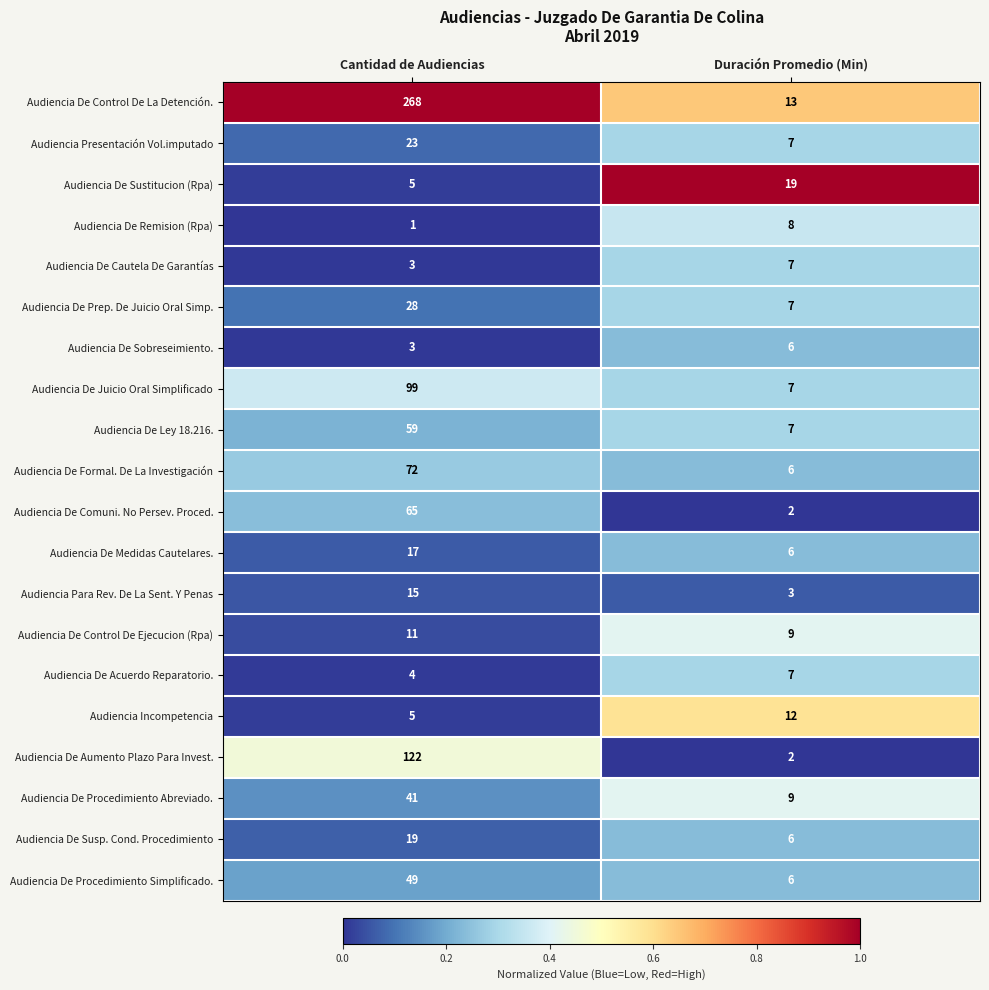

Is the value of Audiencia De Sustitucion (Rpa) at Duración Promedio (Min) greater than the value of Audiencia De Ley 18.216. at Duración Promedio (Min)?

Yes